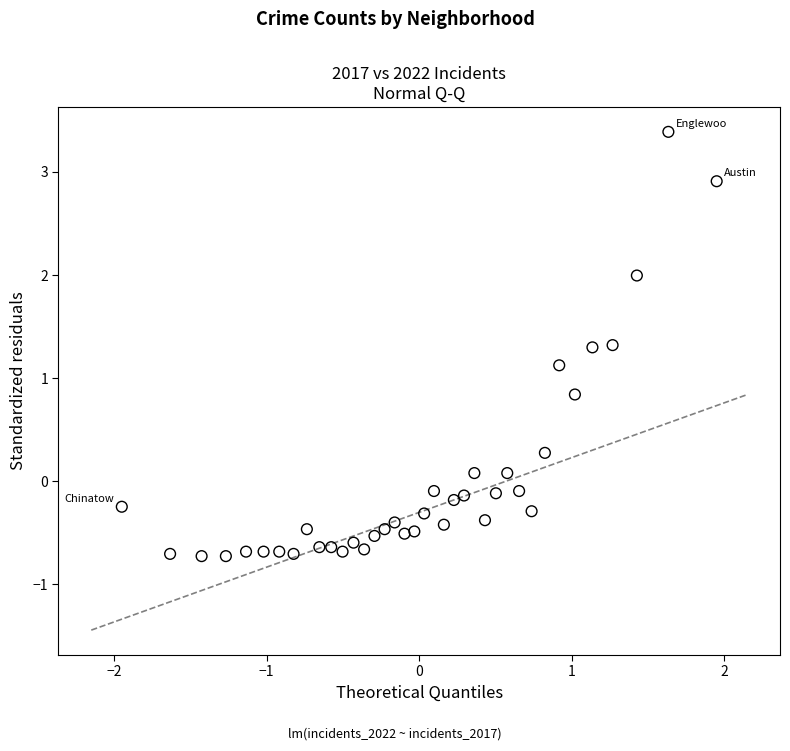

What is the range of X values (max minus min)?

3.9